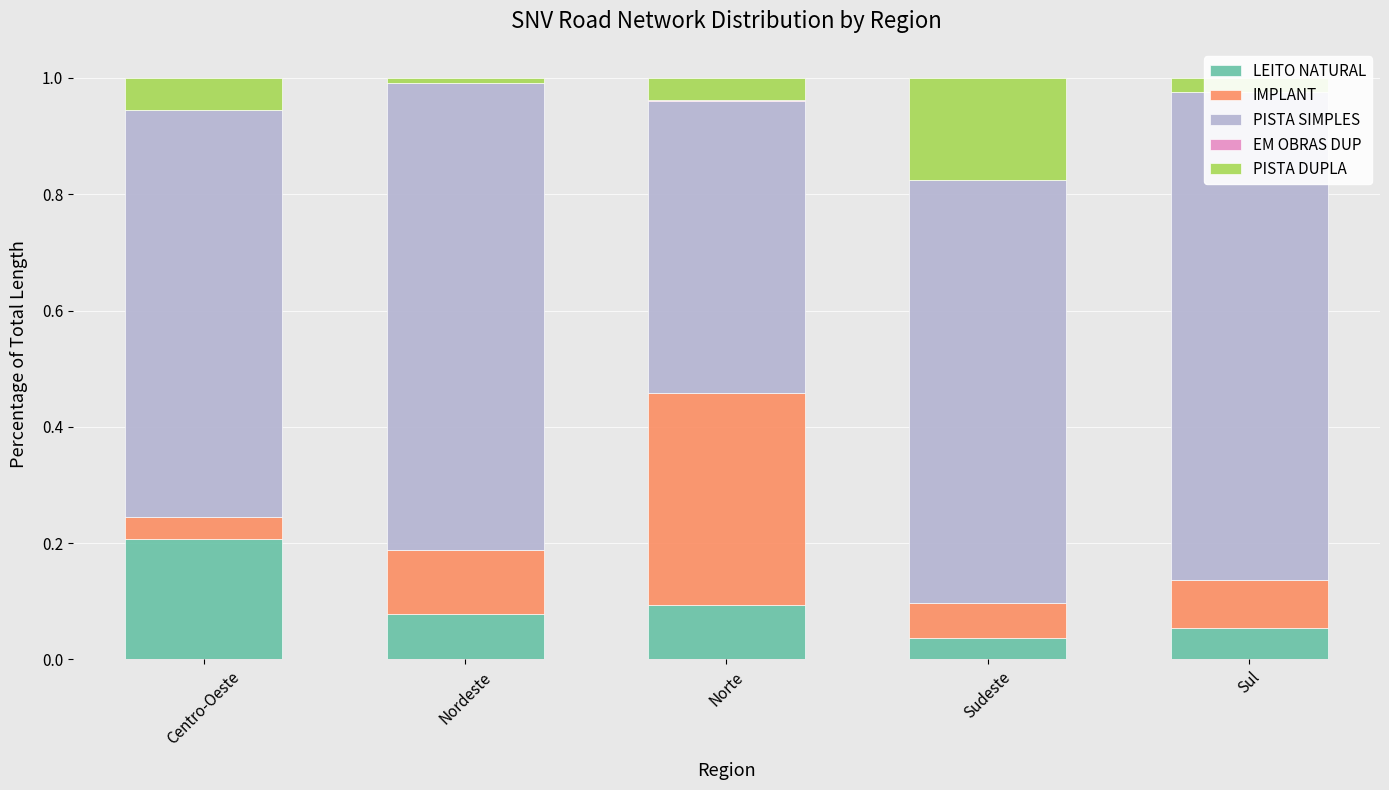

What are all the series names shown in the legend?

LEITO NATURAL, IMPLANT, PISTA SIMPLES, EM OBRAS DUP, PISTA DUPLA